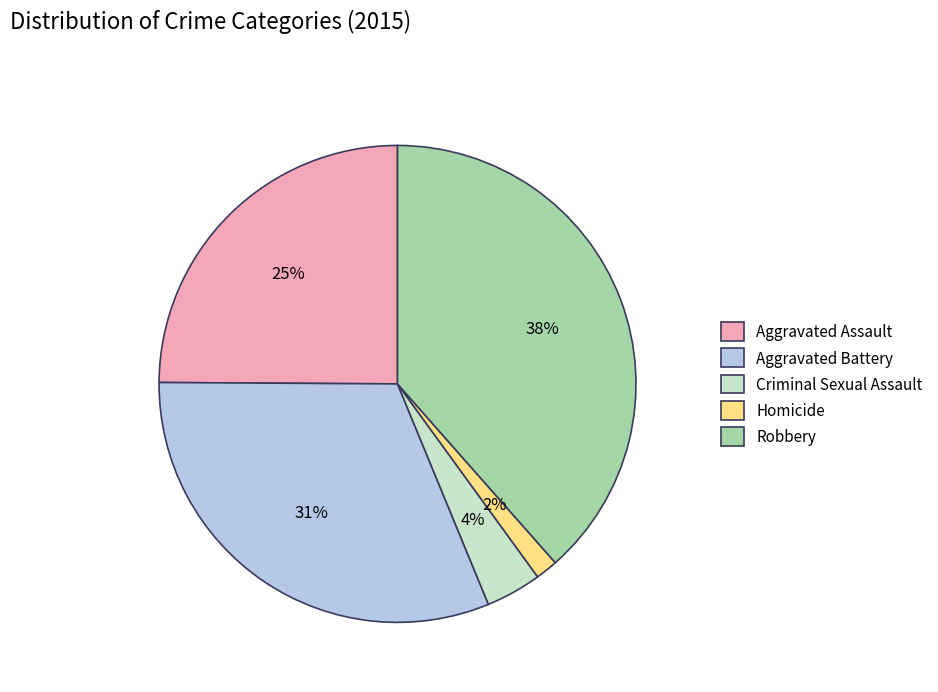

Is Homicide the majority of the pie?

No